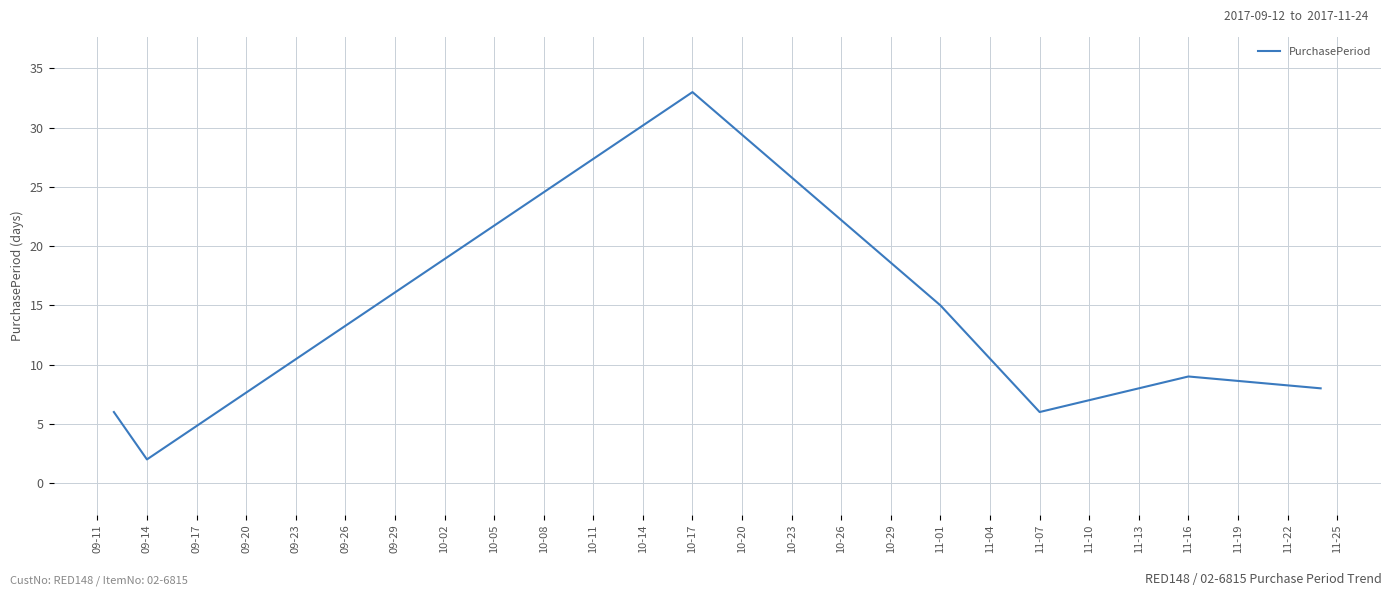

True or false: there are more than 0 points higher than both neighbors.

True